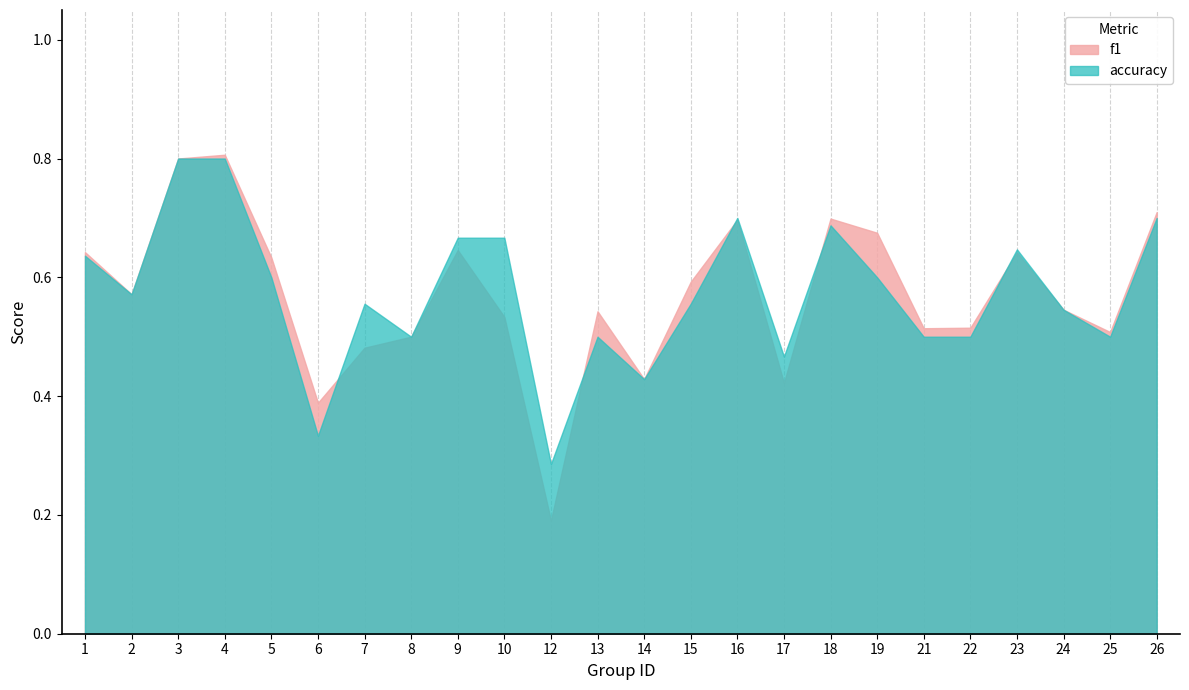

Which category has the highest value across all series?

4